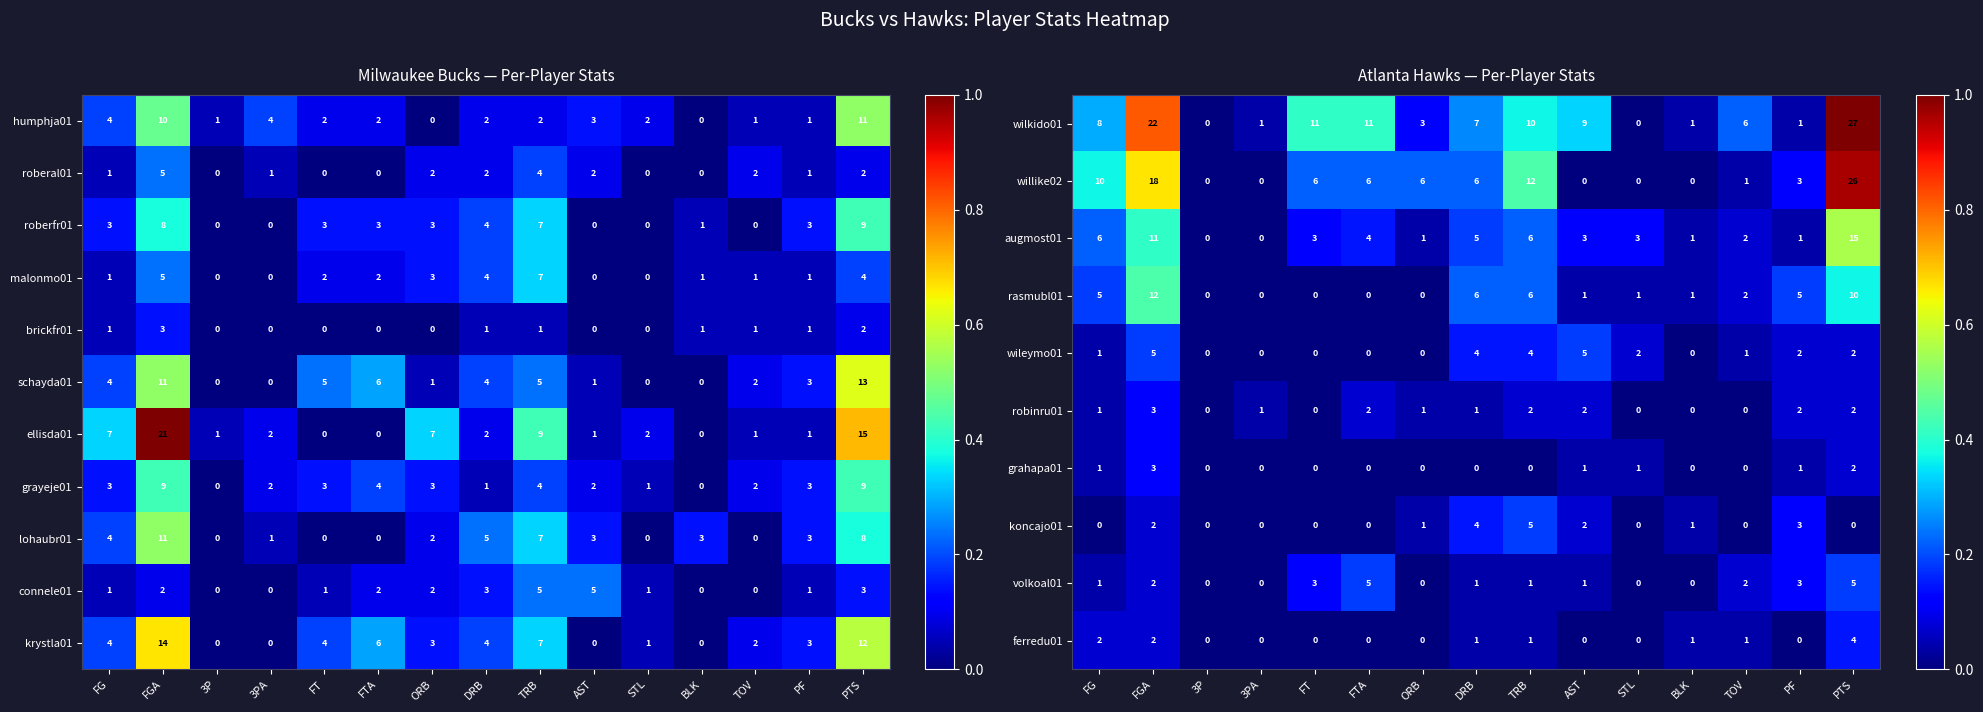

What is the maximum value for lohaubr01?

11